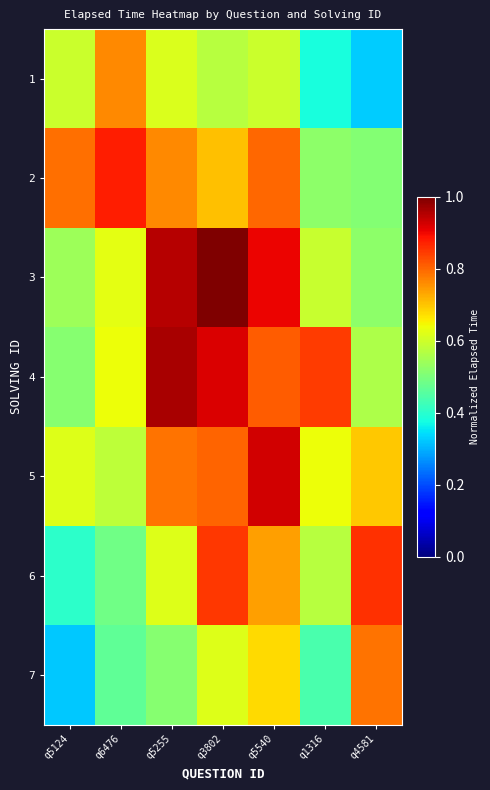

Count the number of data series in this chart.

7